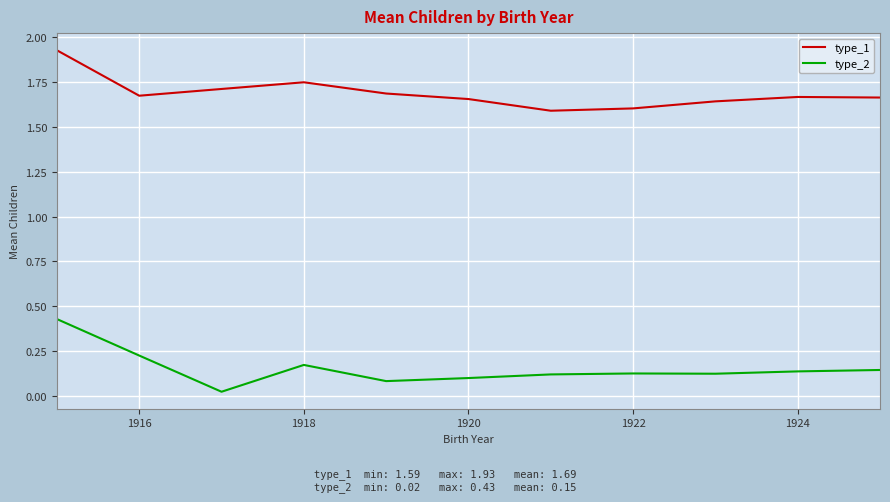

Which series has the widest spread of values?

type_2